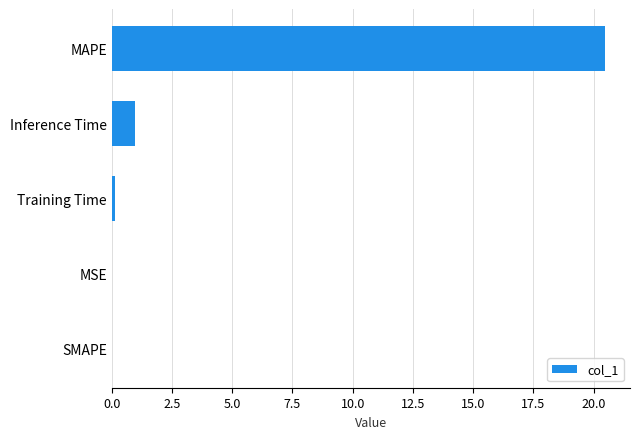

The value at MSE is 0.0. True or false?

True